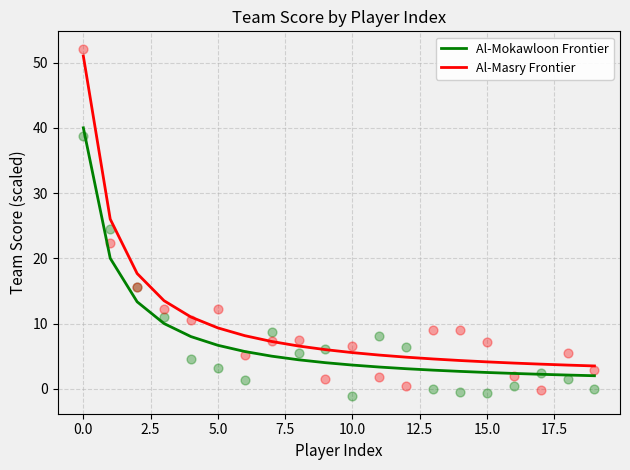

Which series contains the lowest Y value?

Al-Mokawloon Frontier